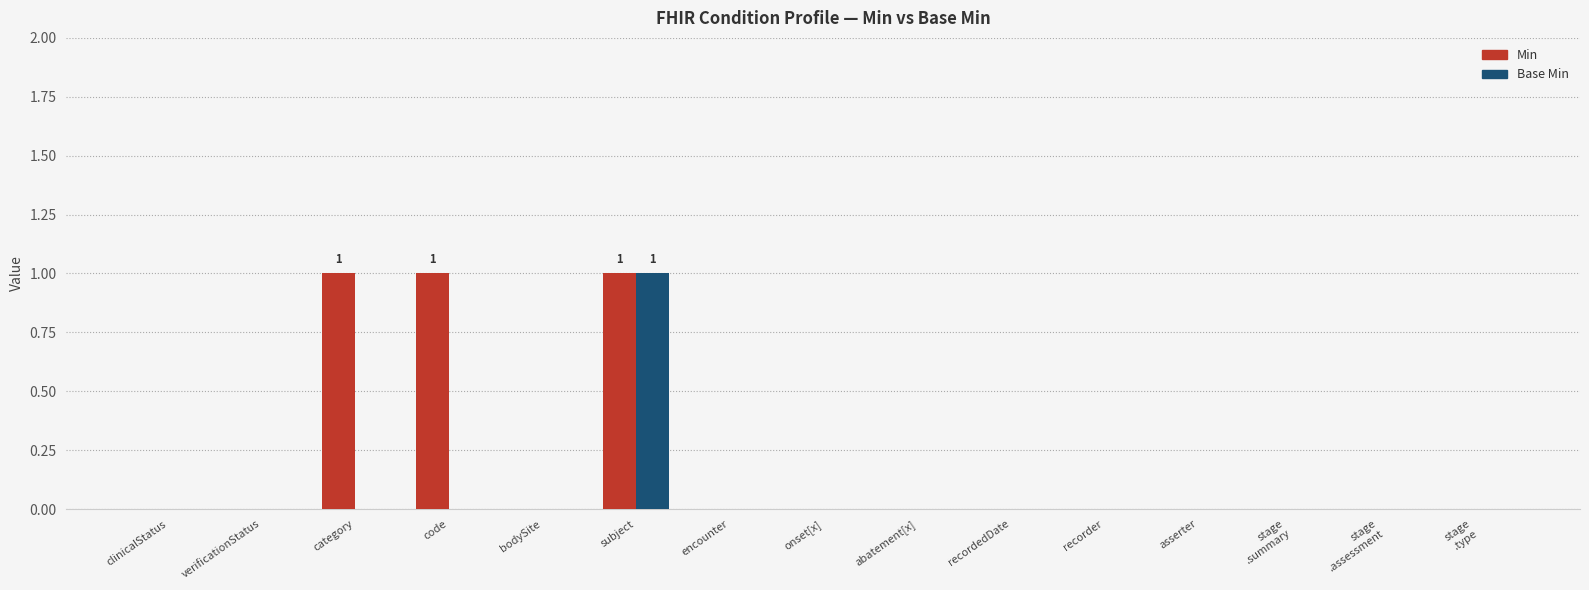

At which category is the sum across all series the highest?

subject